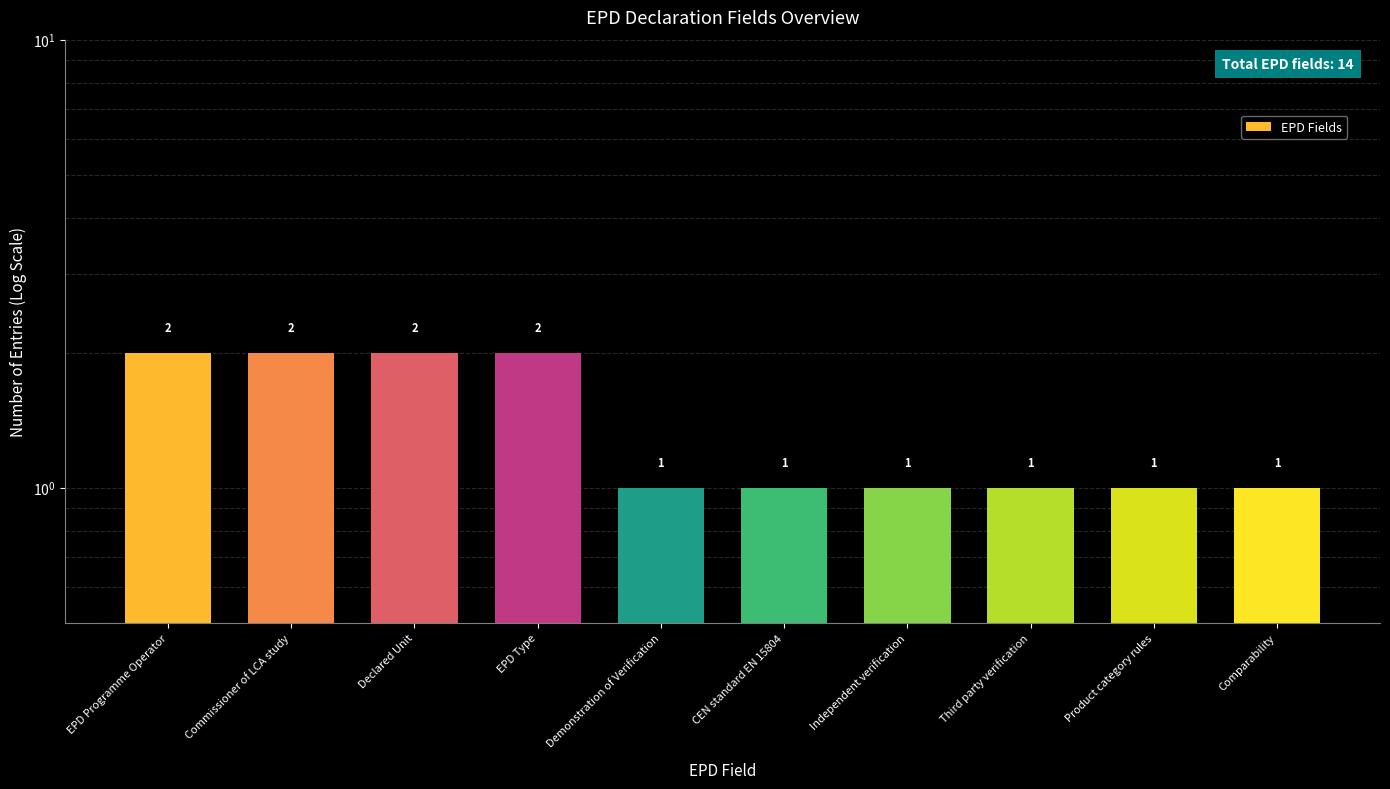

Where is the data nearest to the value 1?

Demonstration of Verification